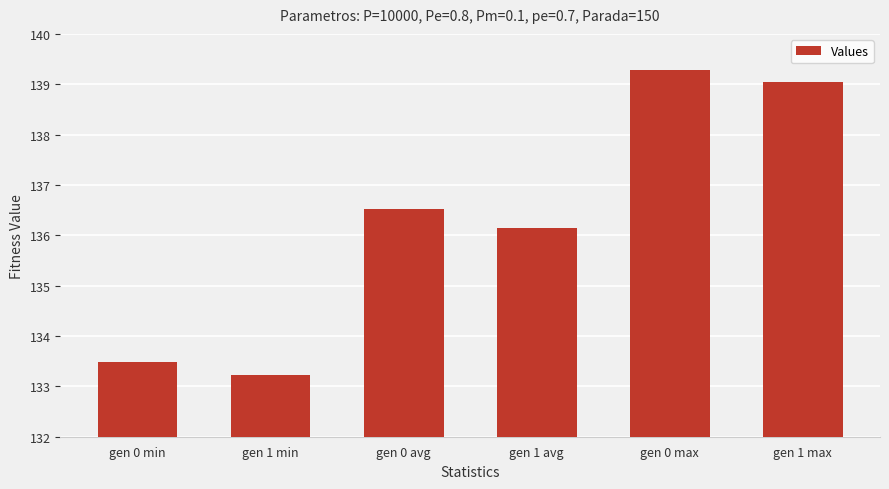

What is the average value?

136.3